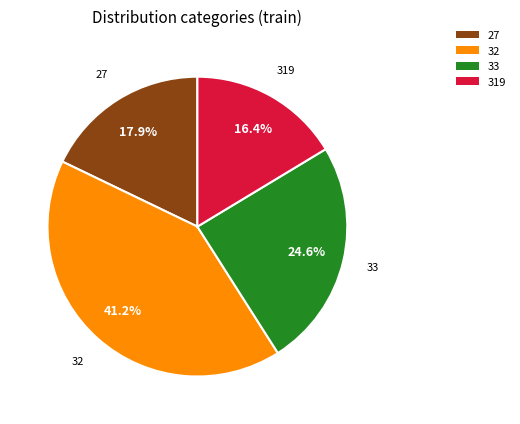

Which has a higher value, 32 or 33?

32